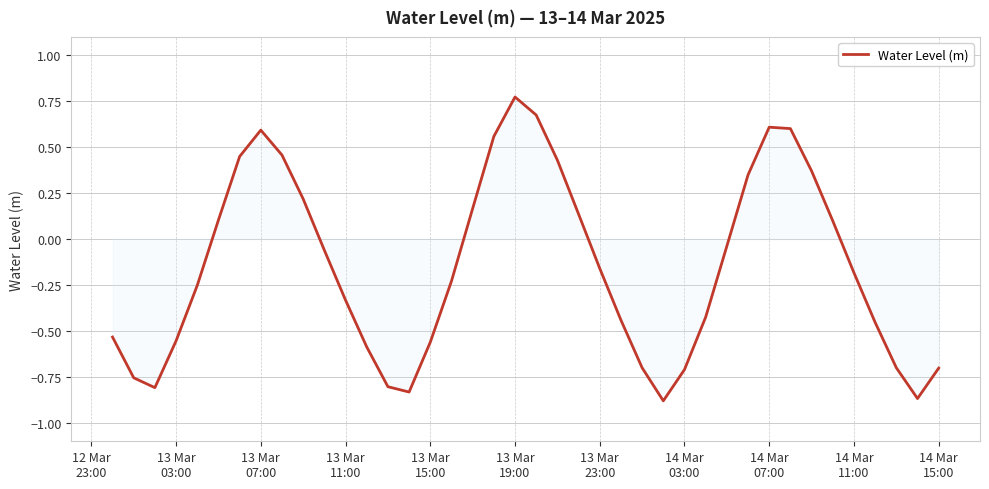

How many negative values are there?

24